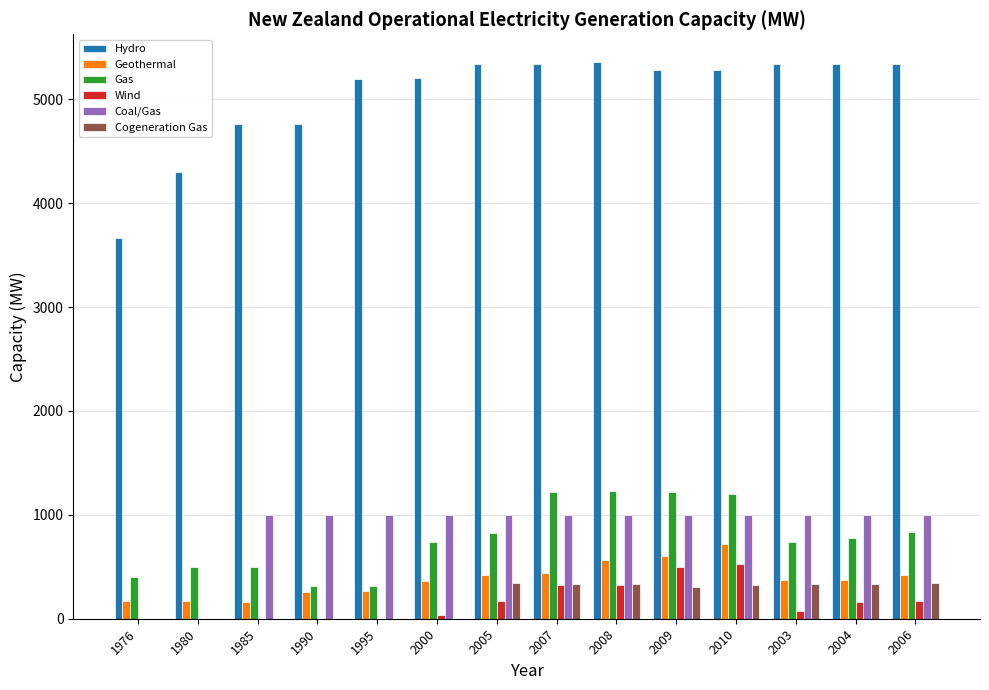

True or false: Cogeneration Gas has a value of 0.0 at 1976.

True